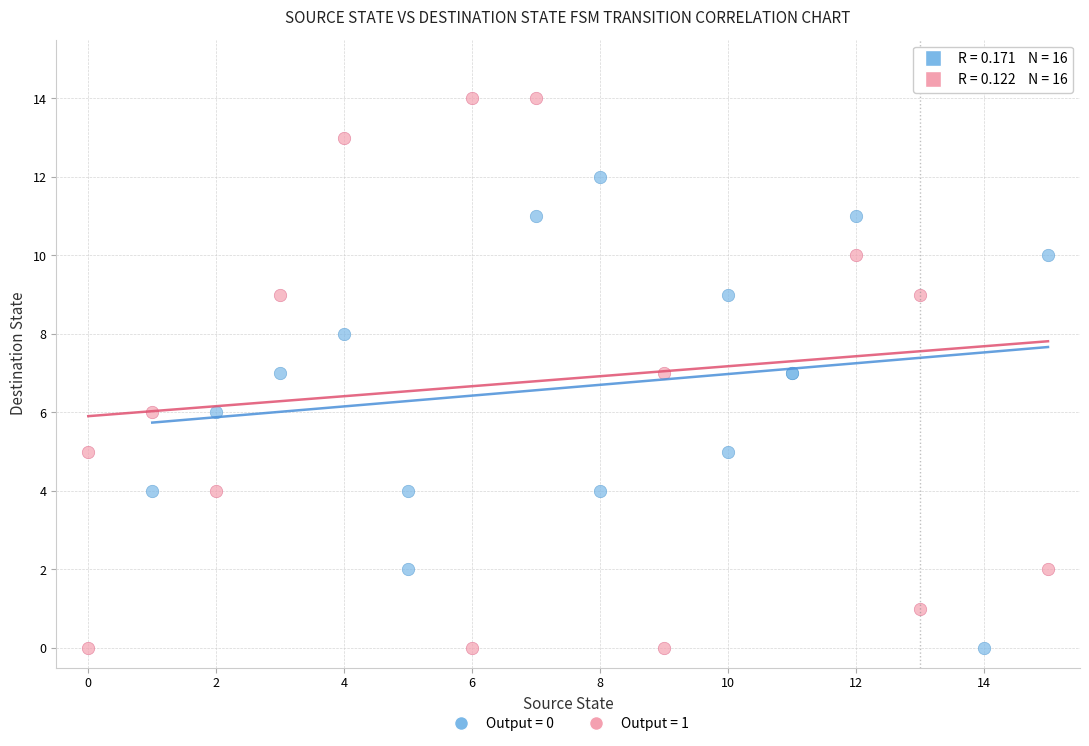

Which series has the largest Y range (max minus min)?

Output = 1